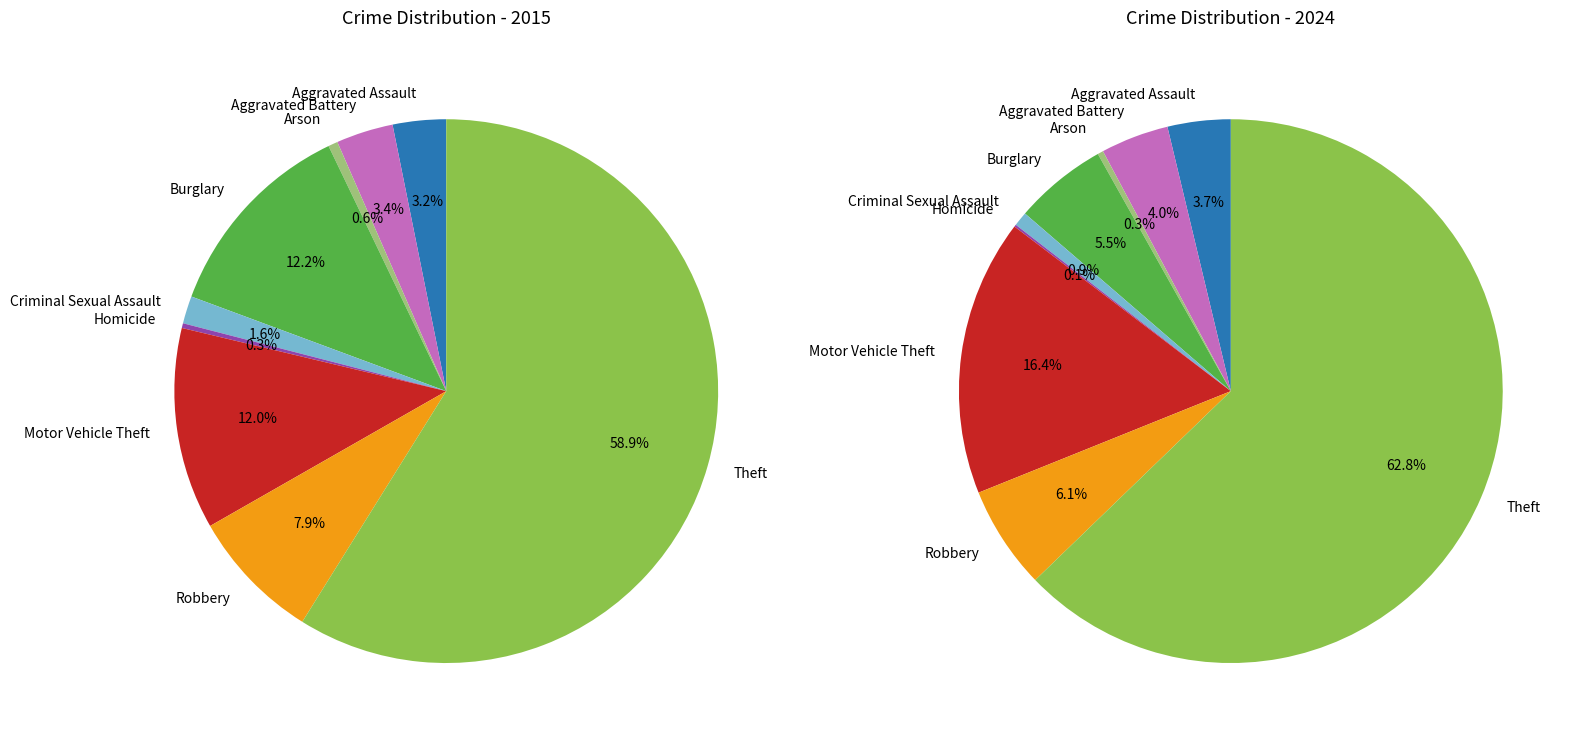

What percentage is NOT represented by Motor Vehicle Theft?

88.0%